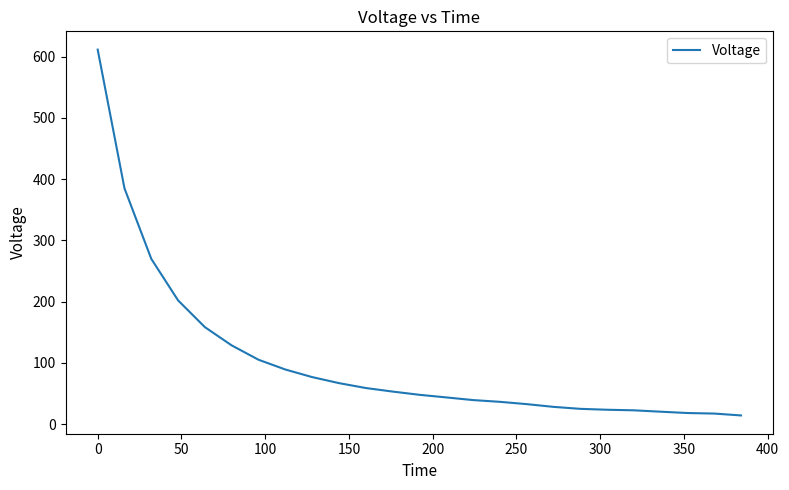

What is the difference between the maximum and minimum values?

597.6